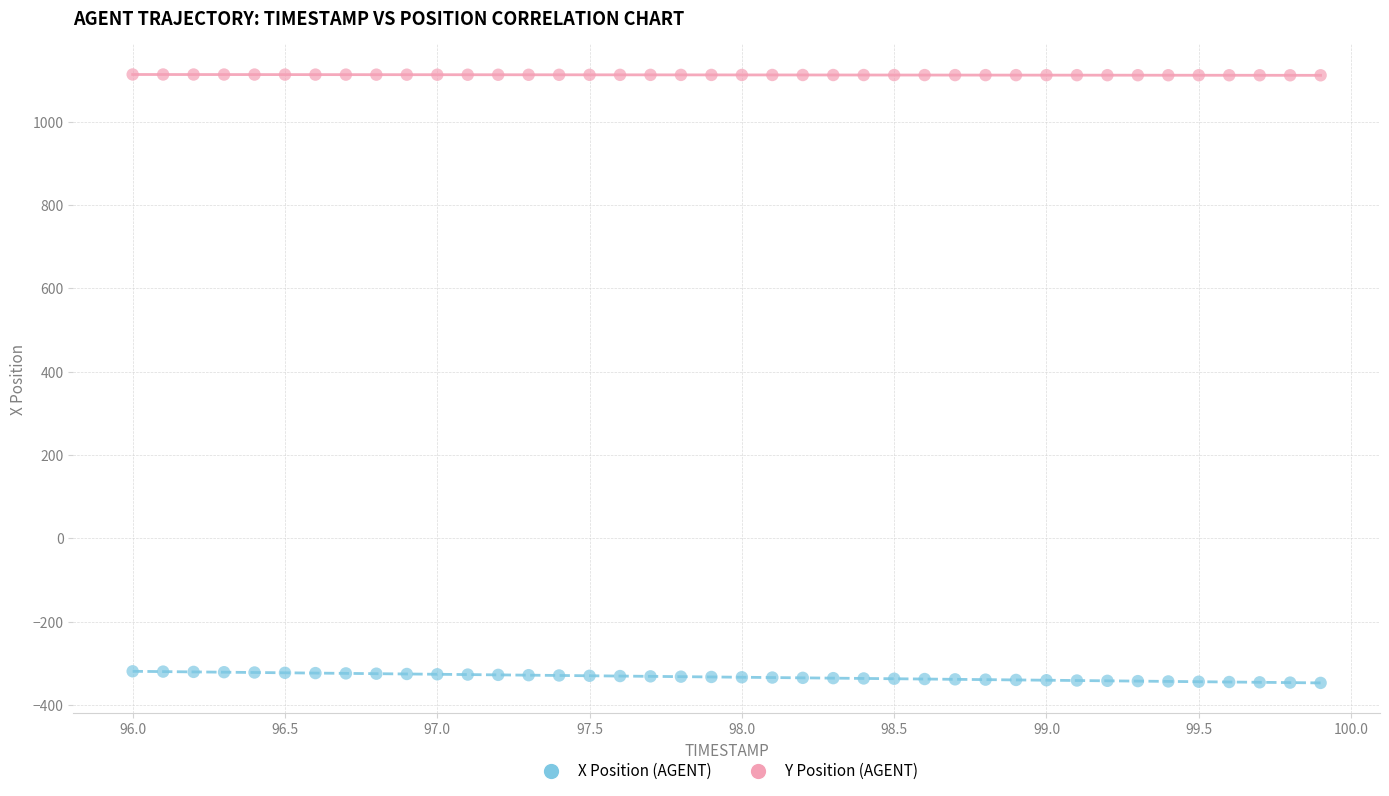

Across all data points, what is the range of X values (max minus min)?

3.9